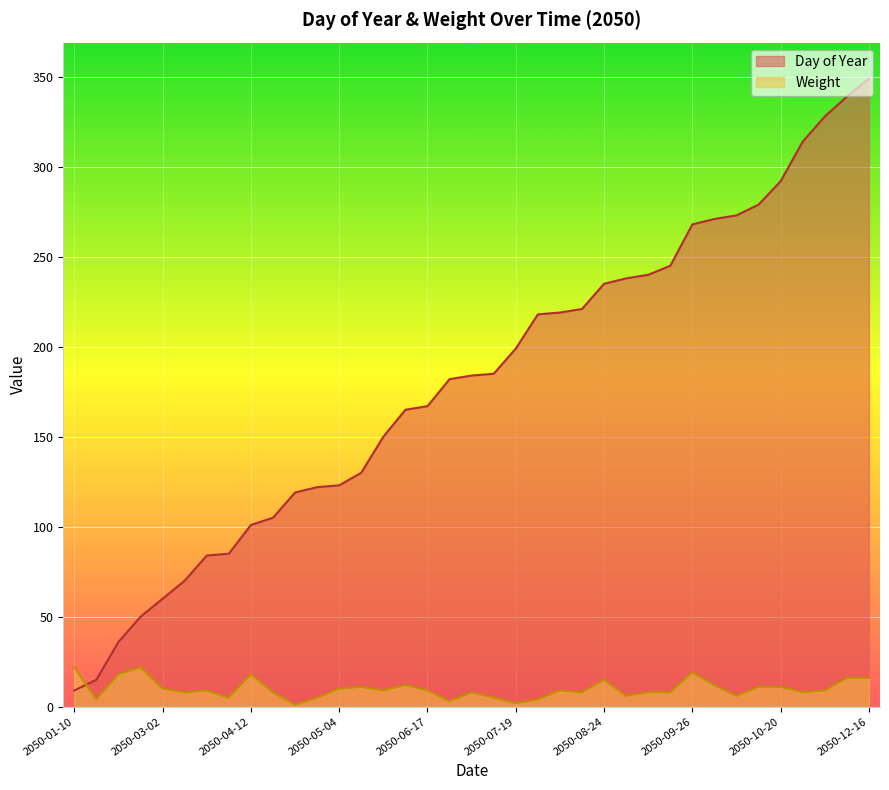

Which category has the highest value in the Day of Year series?

2050-12-16